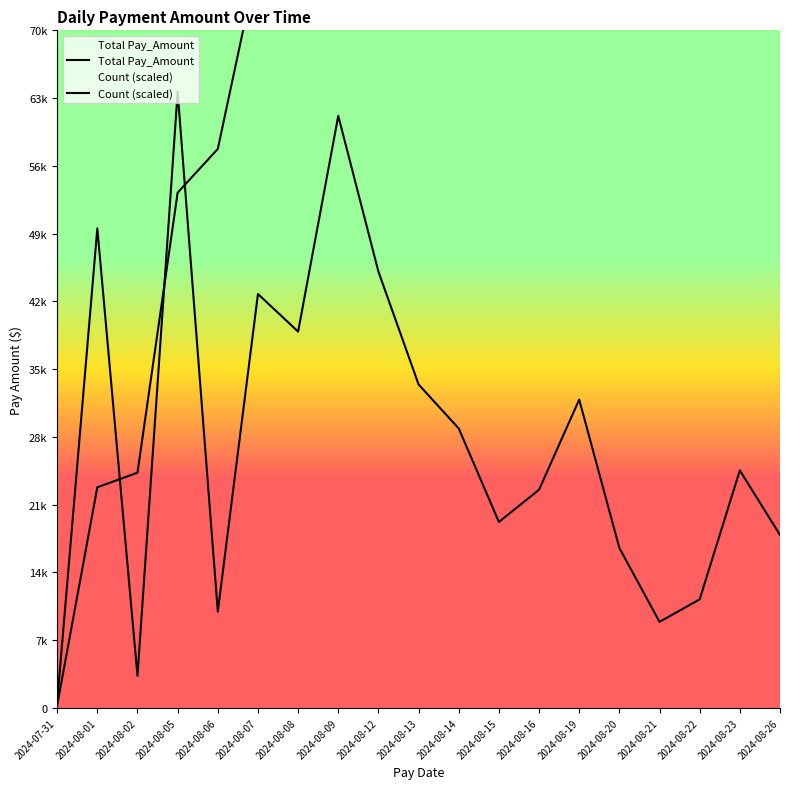

Between which two adjacent categories do Count (scaled) and Total Pay_Amount first intersect?

2024-08-01 and 2024-08-02